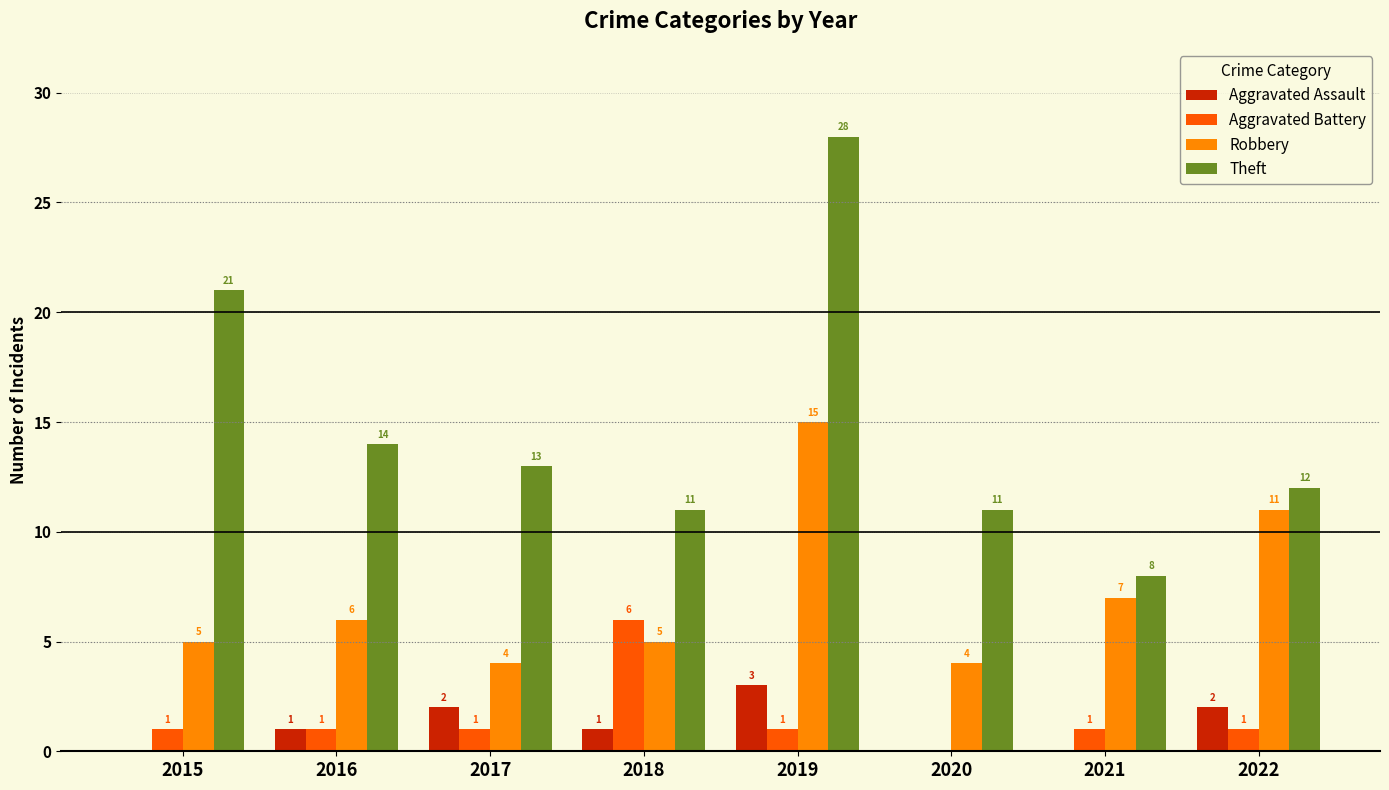

How many series are shown in this chart?

4